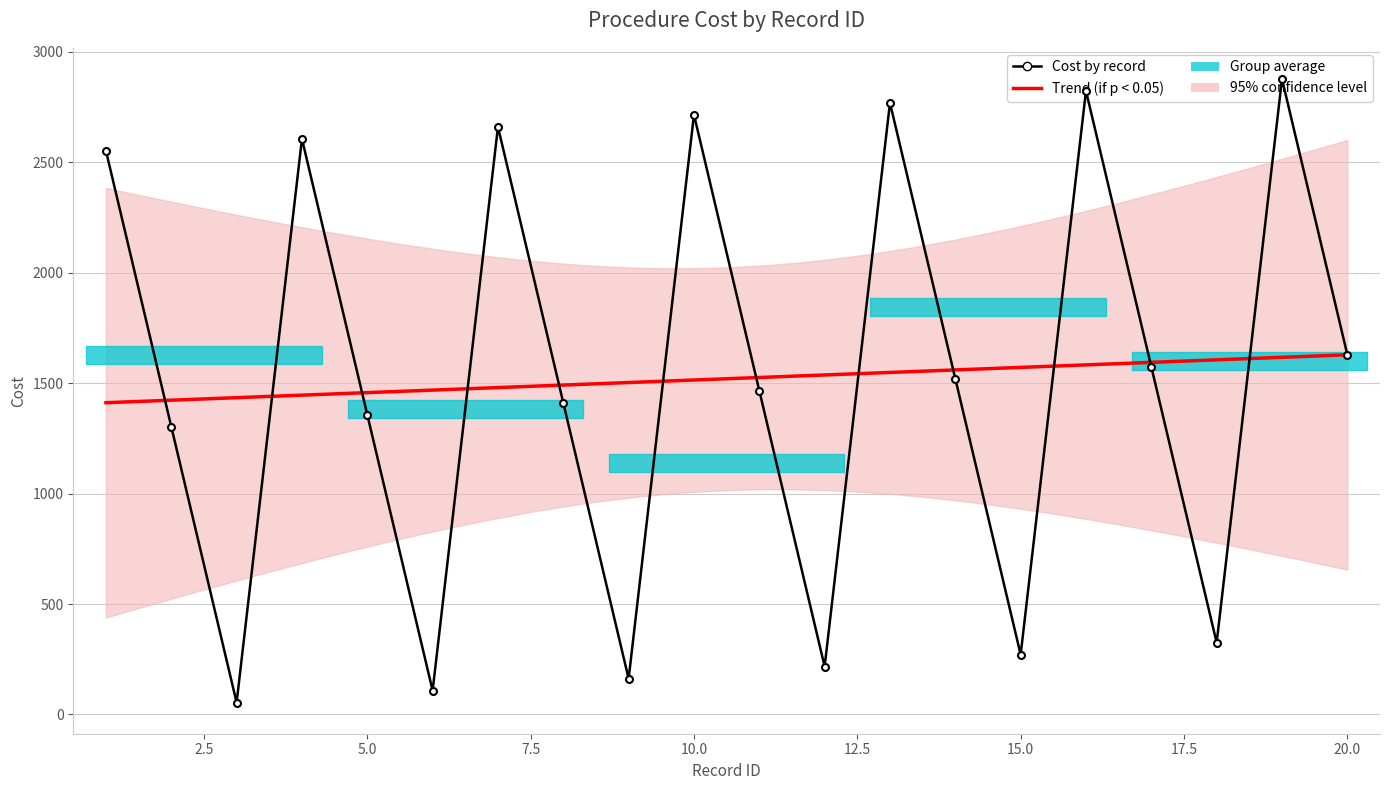

At which category does the chart reach its peak across all series?

19